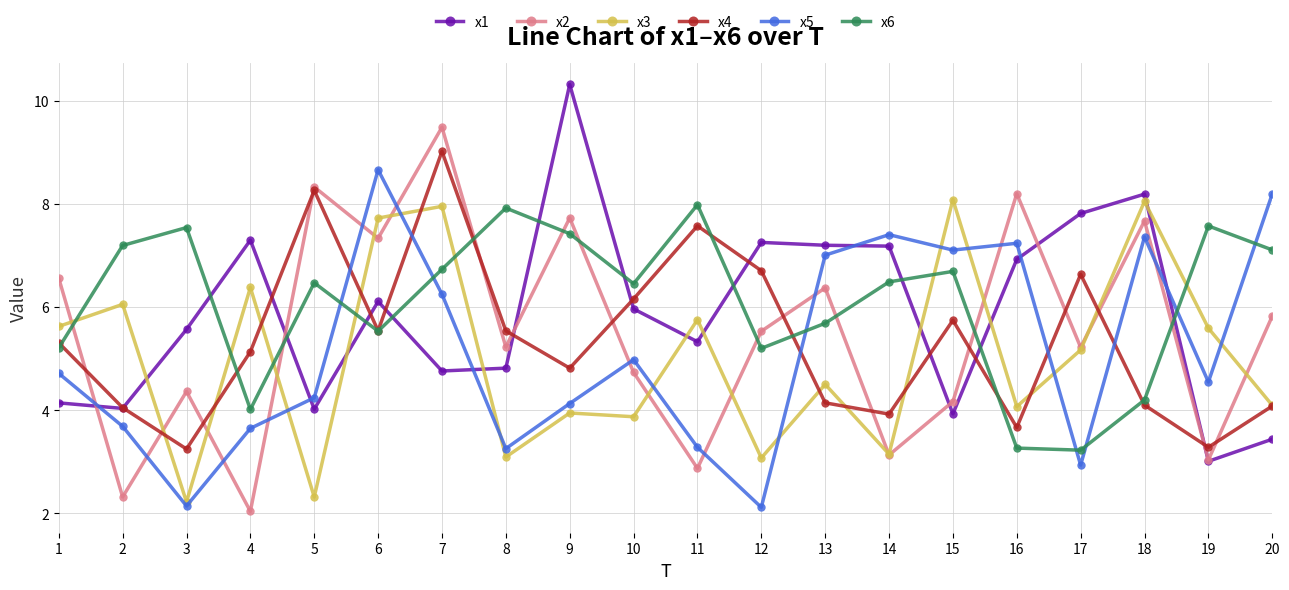

At which category is the sum across all series the highest?

7